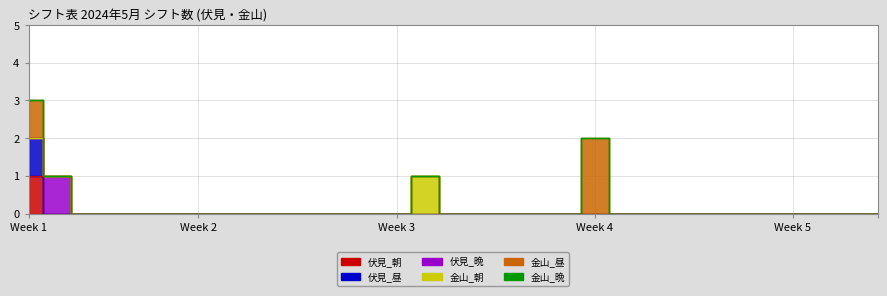

Reading left to right, list all the values displayed in this chart.

伏見_朝: 1	0	0	0	0	0	0	0	0	0	0	0	0	0	0	0	0	0	0	0	0	0	0	0	0	0	0	0	0	0	0
伏見_昼: 1	0	0	0	0	0	0	0	0	0	0	0	0	0	0	0	0	0	0	0	0	0	0	0	0	0	0	0	0	0	0
伏見_晩: 0	1	0	0	0	0	0	0	0	0	0	0	0	0	0	0	0	0	0	0	0	0	0	0	0	0	0	0	0	0	0
金山_朝: 0	0	0	0	0	0	0	0	0	0	0	0	0	0	1	0	0	0	0	0	0	0	0	0	0	0	0	0	0	0	0
金山_昼: 1	0	0	0	0	0	0	0	0	0	0	0	0	0	0	0	0	0	0	0	2	0	0	0	0	0	0	0	0	0	0
金山_晩: 0	0	0	0	0	0	0	0	0	0	0	0	0	0	0	0	0	0	0	0	0	0	0	0	0	0	0	0	0	0	0